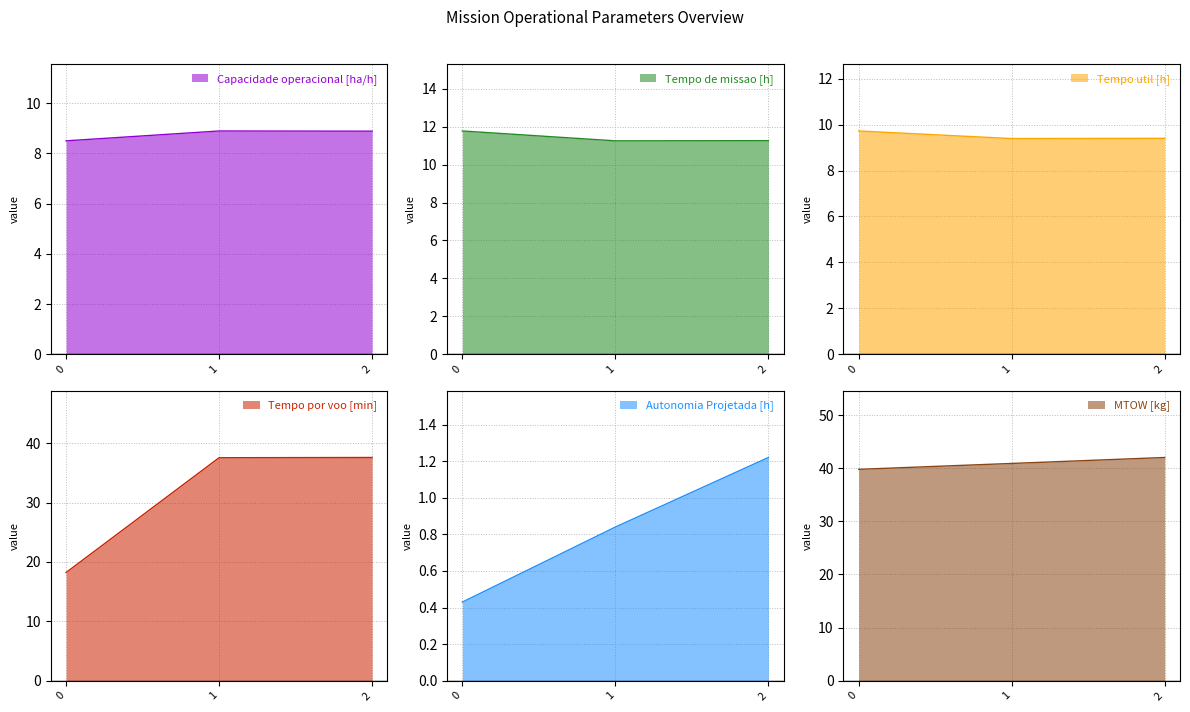

At which category is the sum across all series the highest?

2